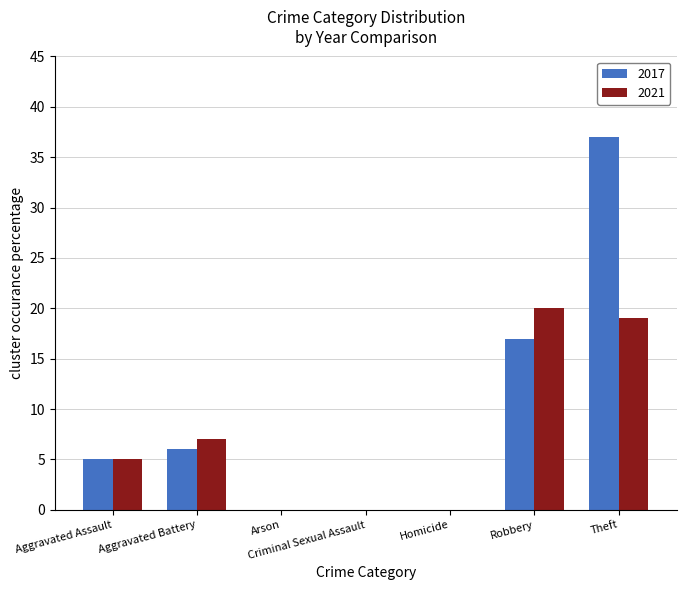

True or false: 2017 has a value of 5 at Aggravated Assault.

True